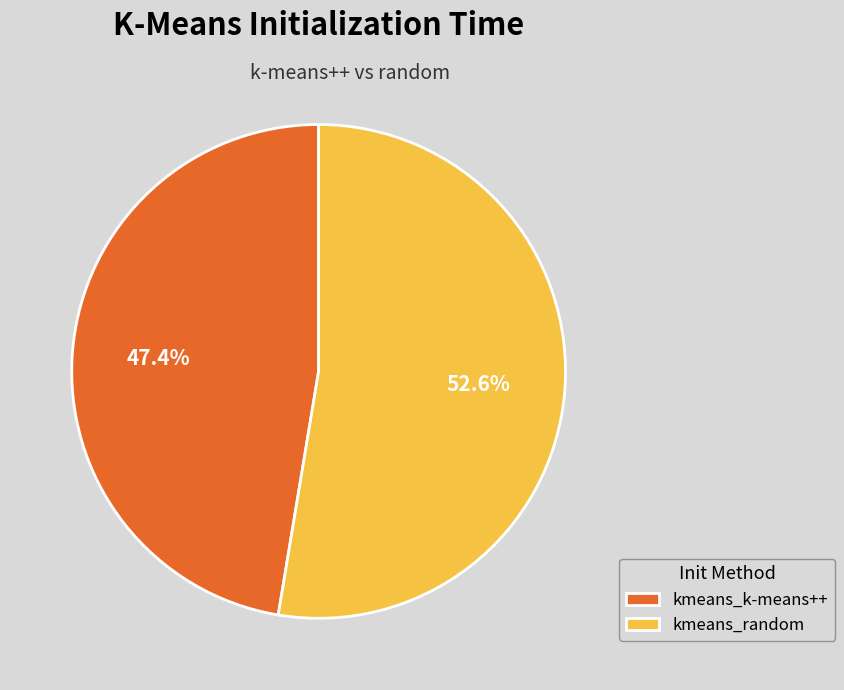

Combined, do kmeans_k-means++ and kmeans_random account for over 50%?

Yes